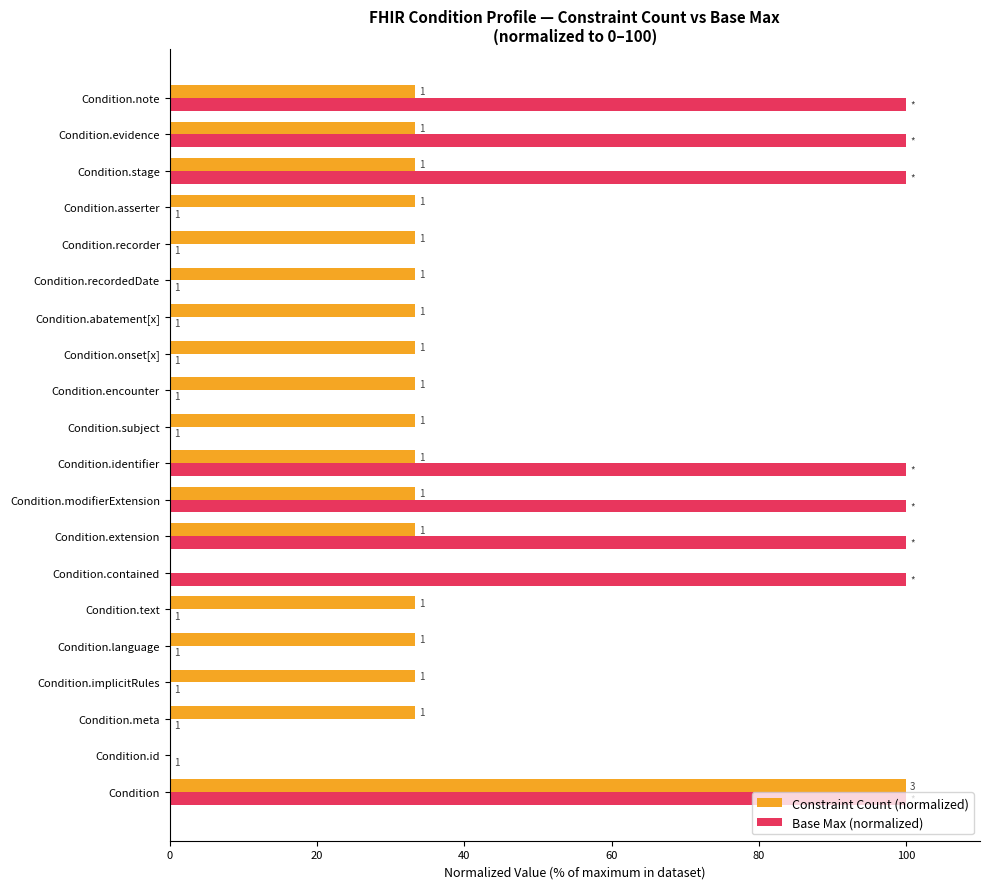

What is the value of the Base Max (normalized) bar at the 17th from the left?

0.1